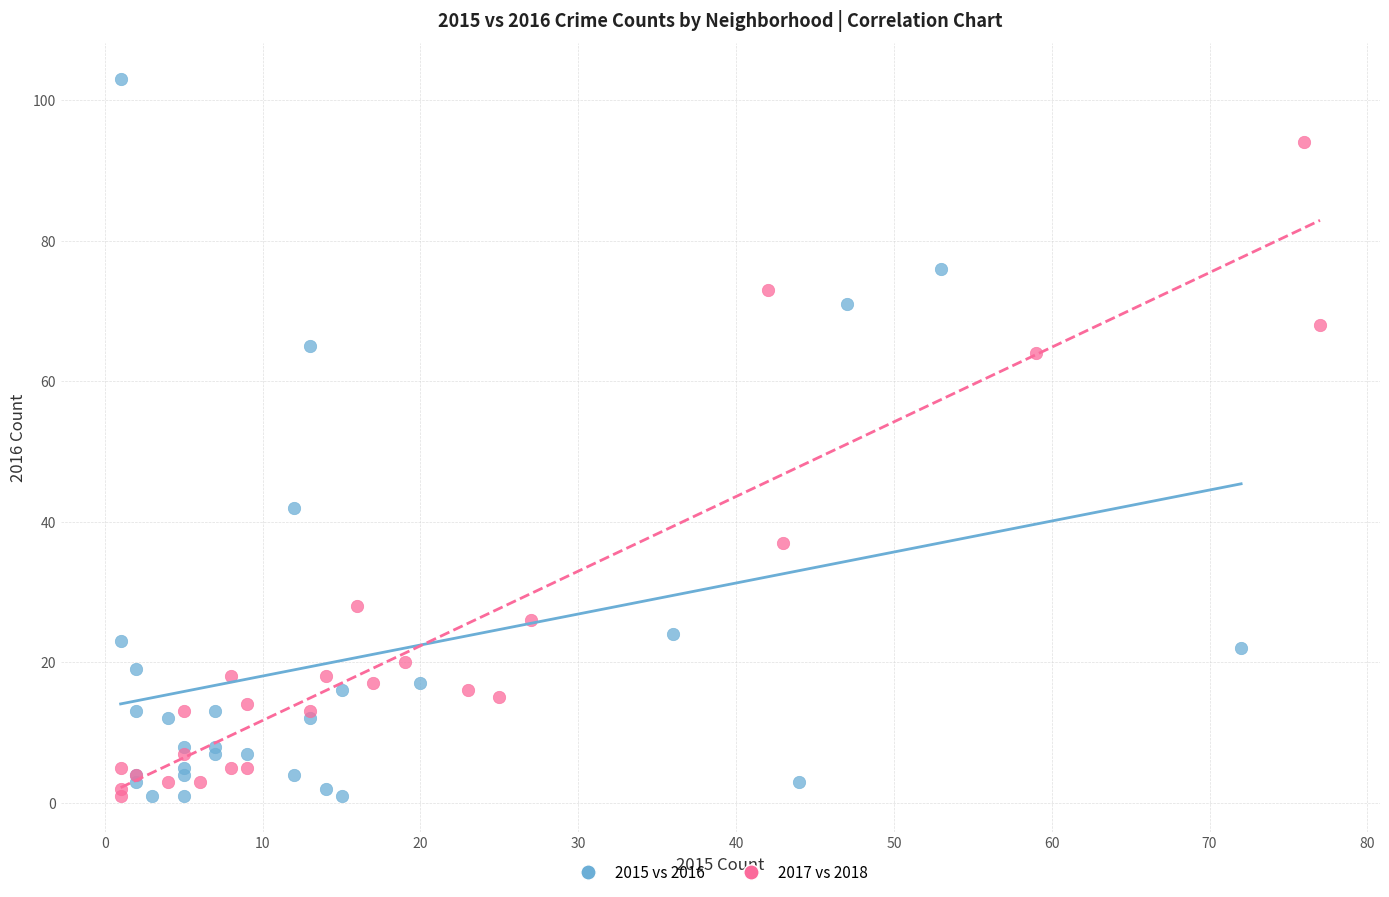

Which series has the largest Y range (max minus min)?

2015 vs 2016